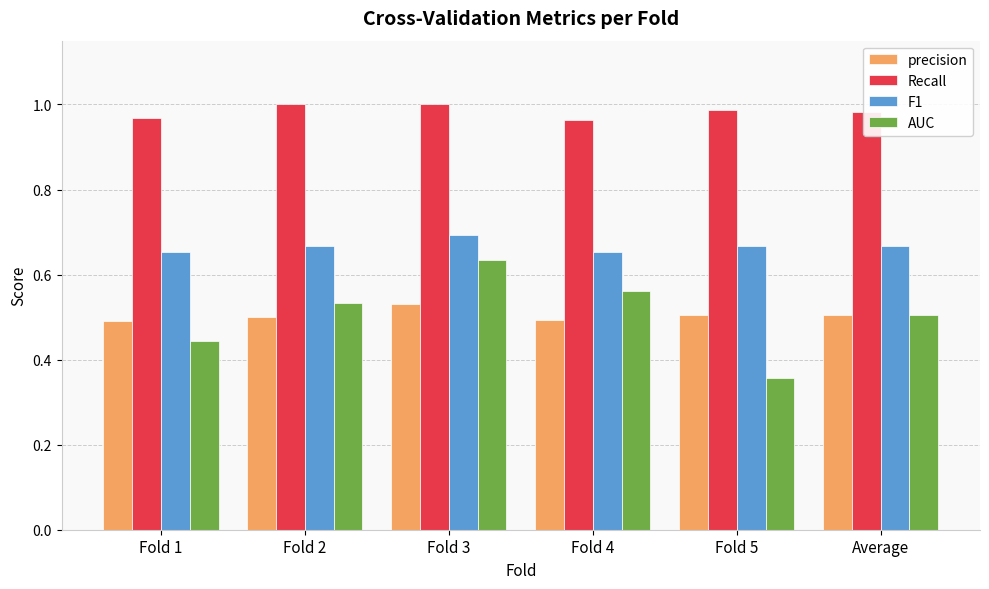

At how many categories does at least one series exceed 0?

6